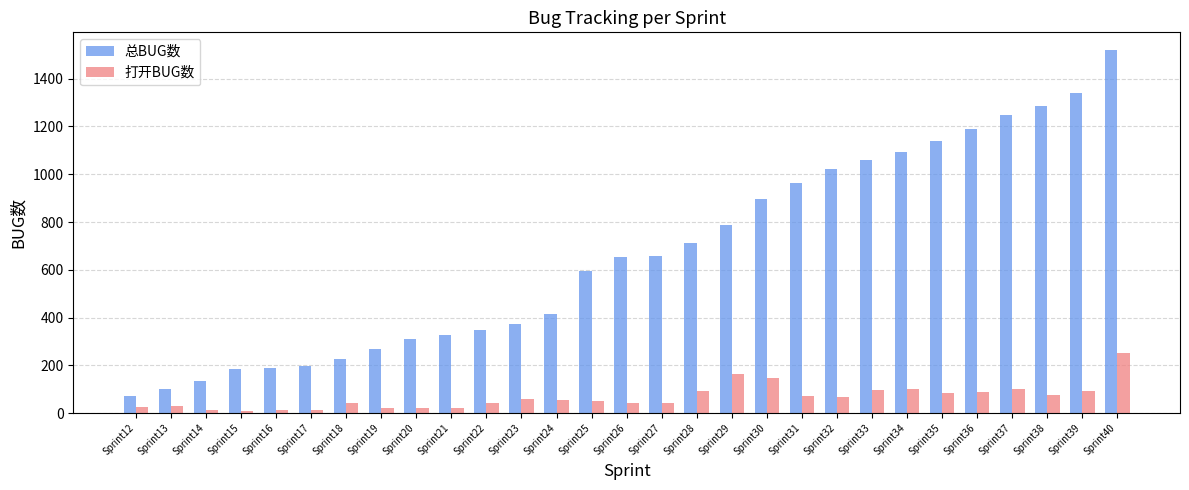

Count the number of data series in this chart.

2